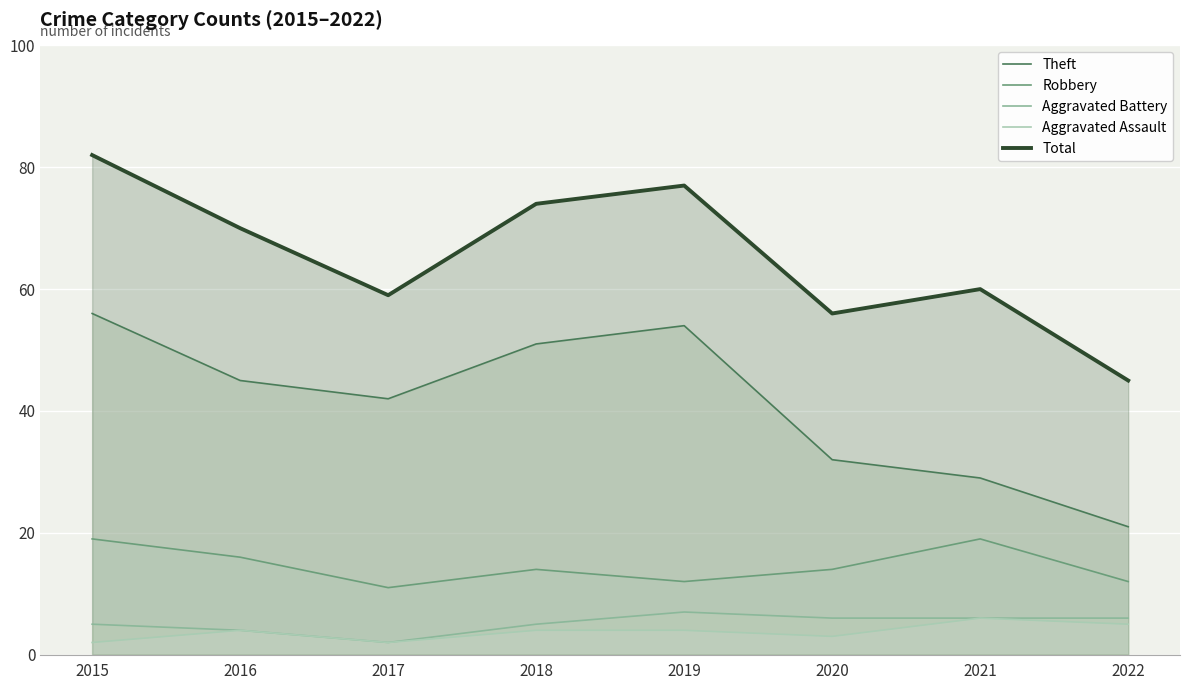

The value of Aggravated Battery at 2018 is 3. True or false?

False